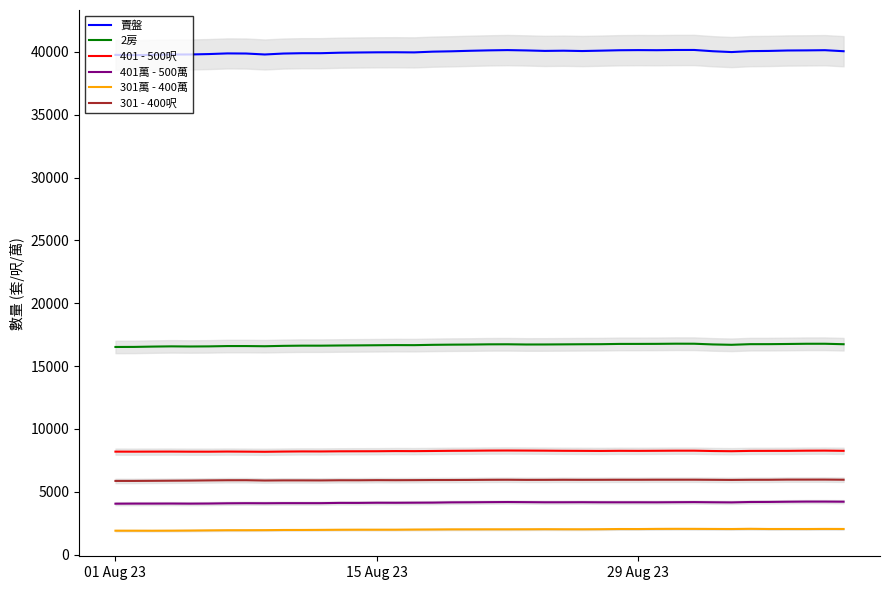

What is the value of the 賣盤 point at the 21st from the left?

40116